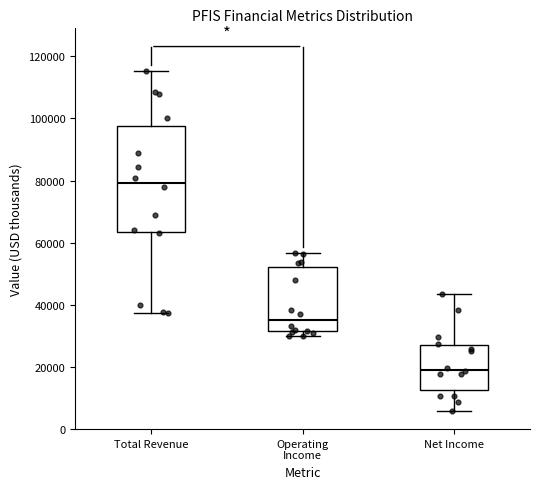

Reading left to right, read every box against the y-axis: the position of its median line, the range the box covers, and the ends of its whiskers. The values are not printed on the chart, so give them approximately, as read against the axis.

Total Revenue: median 80000, box 64000 to 98000, whiskers 38000 to 116000
Operating Income: median 36000, box 32000 to 52000, whiskers 30000 to 56000
Net Income: median 20000, box 12000 to 26000, whiskers 6000 to 44000